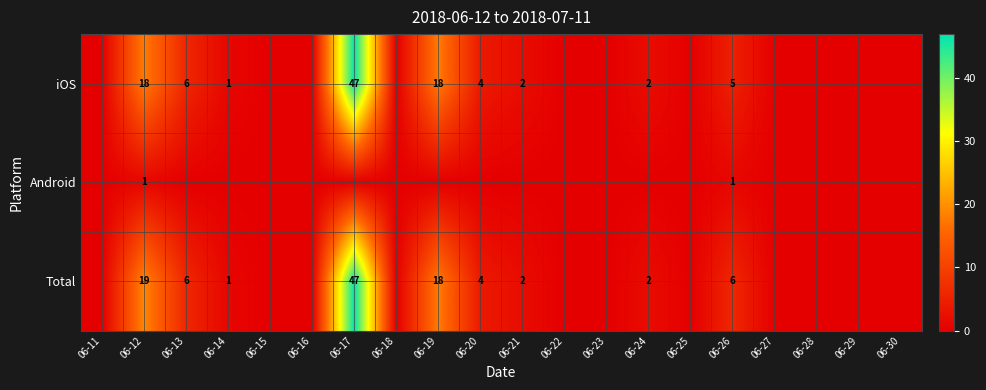

The value of iOS at 06-12 is 24. True or false?

False